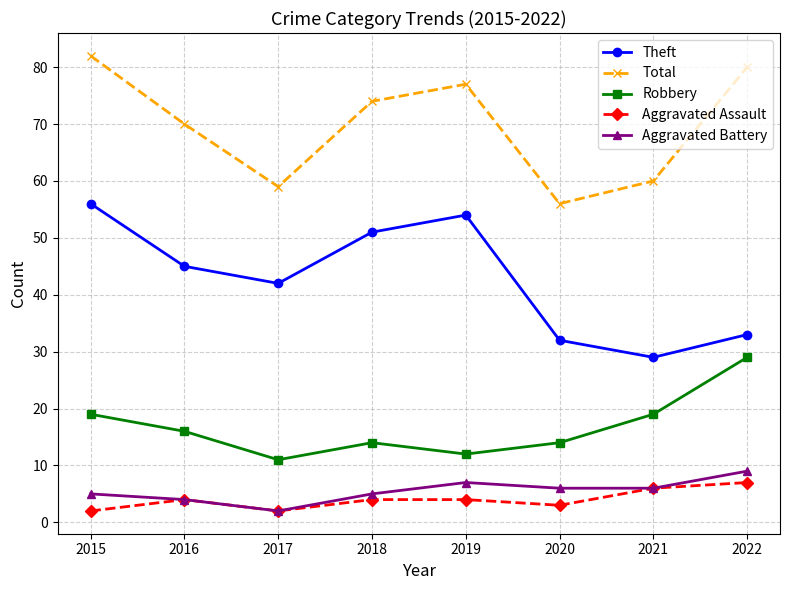

Does the chart have visible grid lines?

Yes